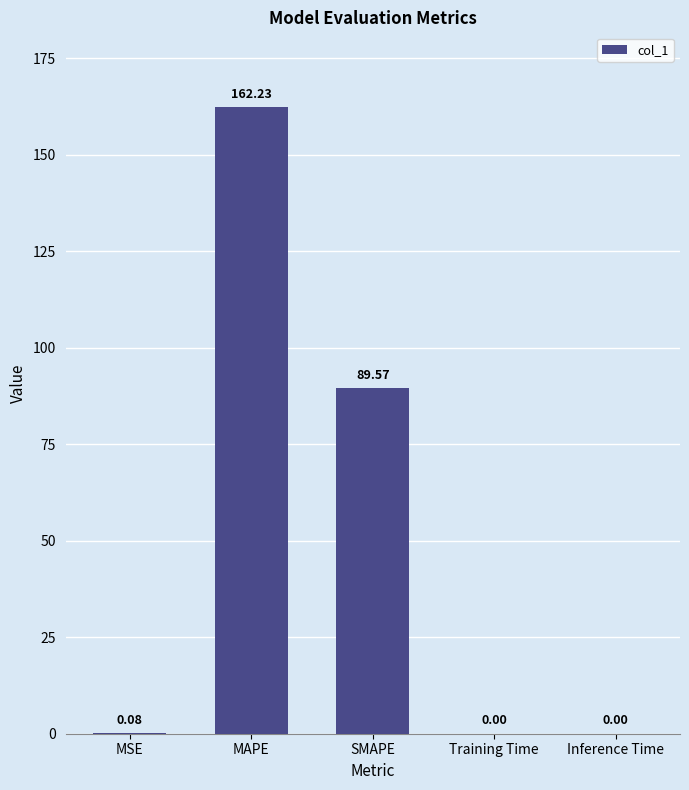

What is the sum of the values at MAPE and Training Time?

162.2